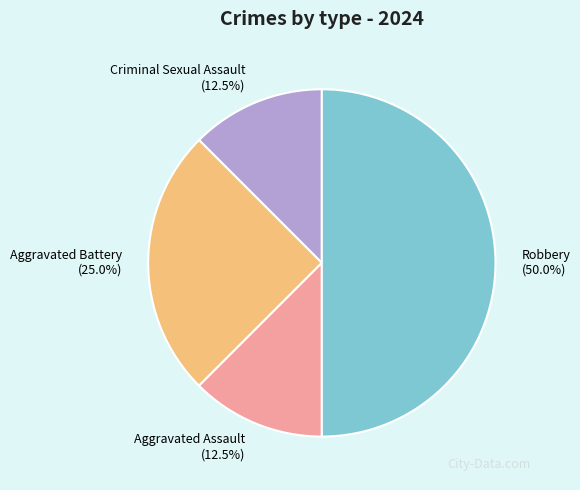

What portion of the pie excludes Aggravated Assault?

87.5%